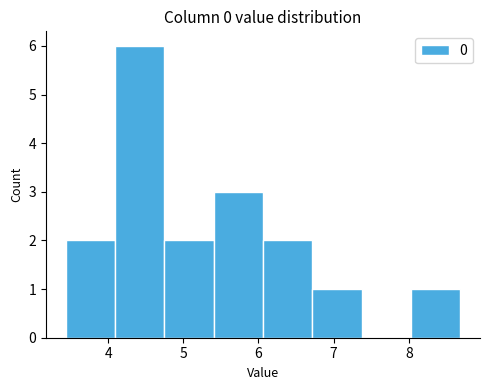

Reading left to right, list every bar in this chart as the range it spans on the x-axis followed by its height. Neither the bar edges nor the heights are printed on the chart, so give them approximately, as read against the axes.

3.4 to 4.1: 2
4.1 to 4.7: 6
4.7 to 5.4: 2
5.4 to 6.1: 3
6.1 to 6.7: 2
6.7 to 7.4: 1
7.4 to 8.0: 0
8.0 to 8.7: 1